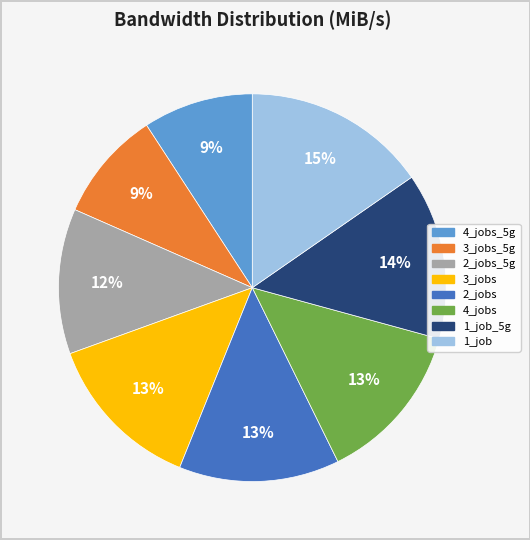

Does any single category account for the majority?

No